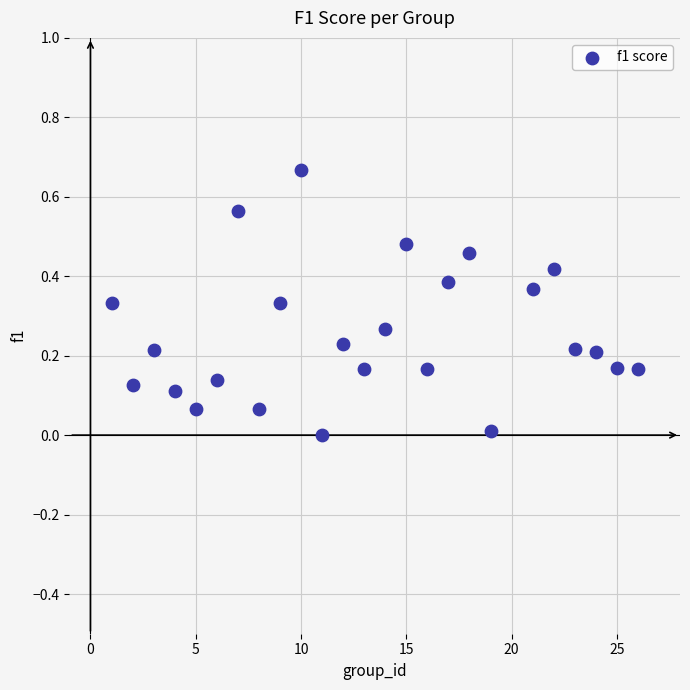

What is the range of X values (max minus min)?

25.0